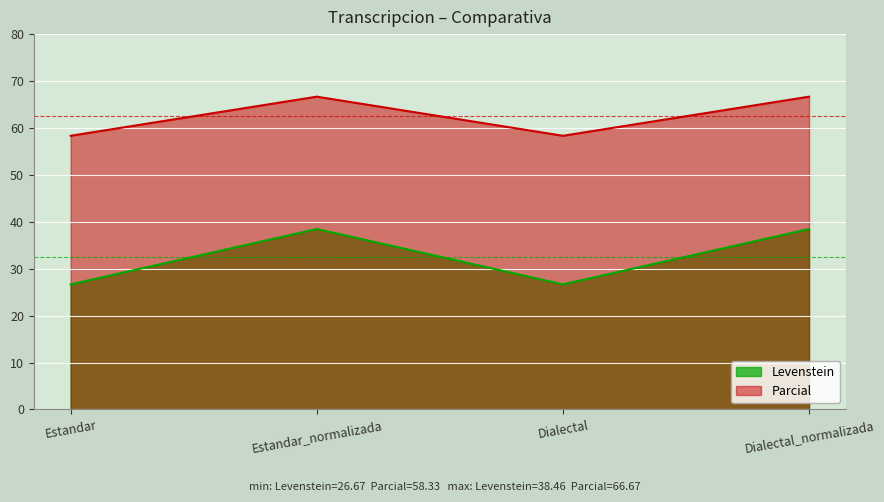

In Levenstein, how many points are higher than both neighbors (excluding endpoints)?

1